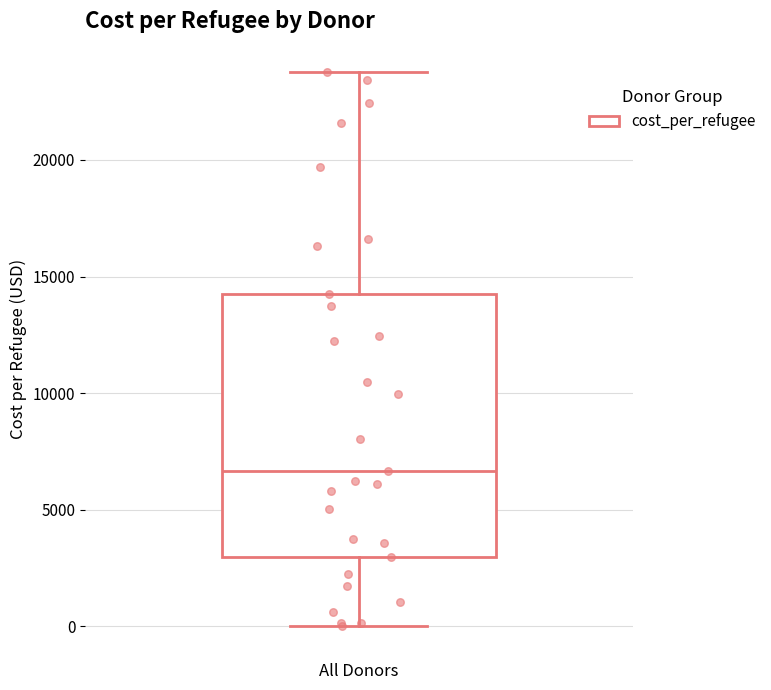

Read this box plot against the y-axis: the position of the median line, the range covered by the box, and the ends of both whiskers. The values are not printed on the chart, so give them approximately, as read against the axis.

median 6500, box 3000 to 14500, whiskers 0 to 24000